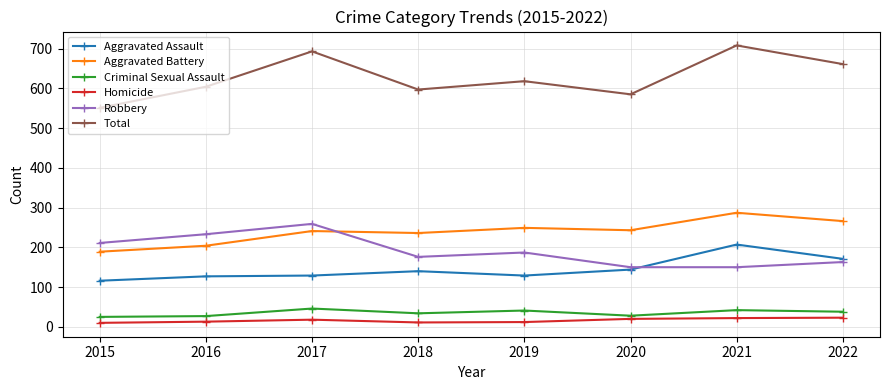

Which series has the largest range (max minus min)?

Total